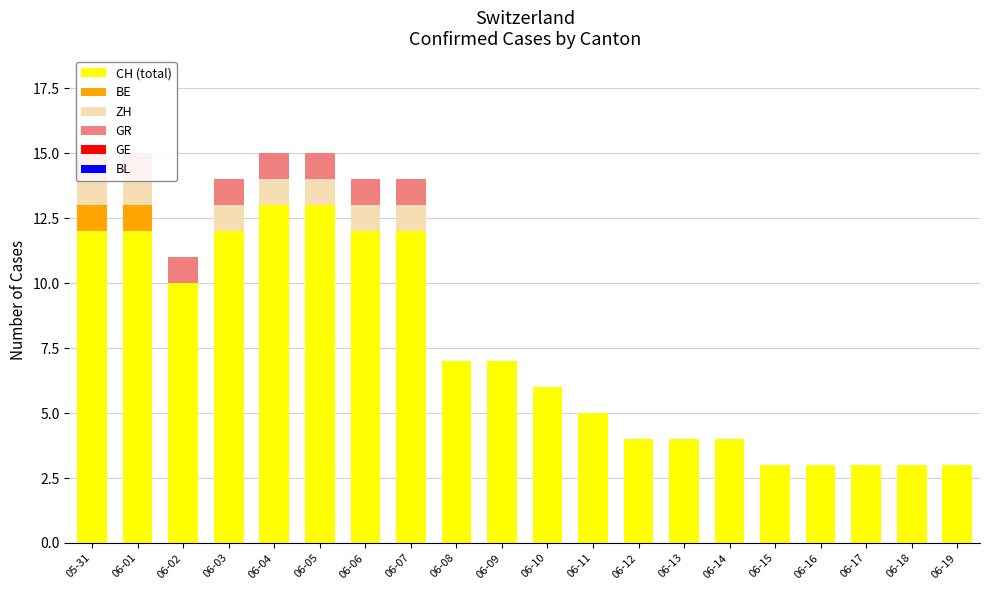

Which series has the largest total across all categories?

CH